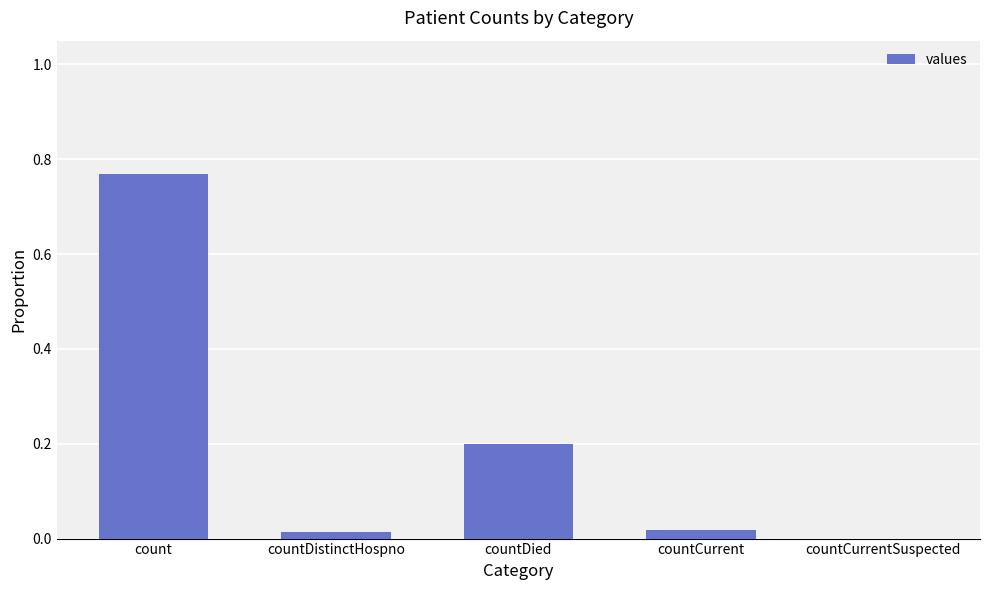

Is it true that the value at count is 0.3?

False